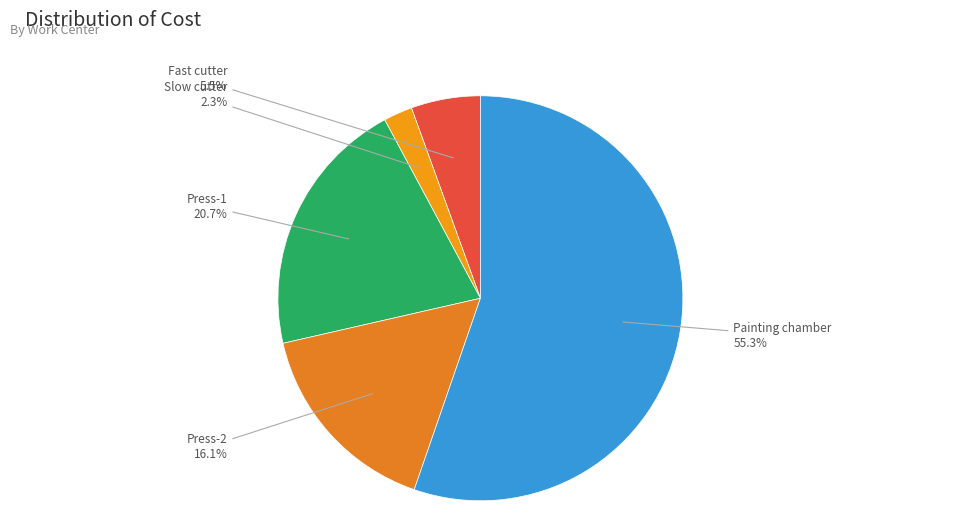

What is the largest slice in the pie chart?

Painting chamber